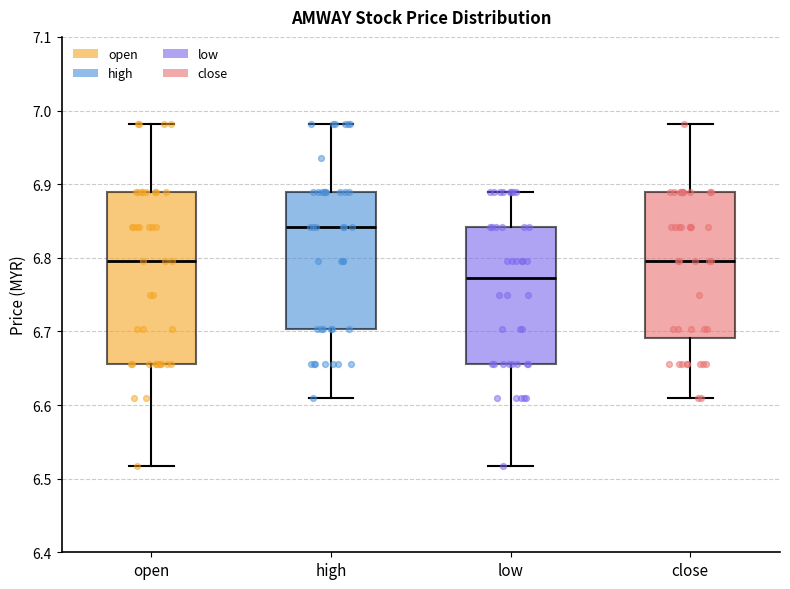

Where does the lower whisker of the box for open end on the y-axis? The values are not printed on the chart, so give them approximately, as read against the axis.

6.52